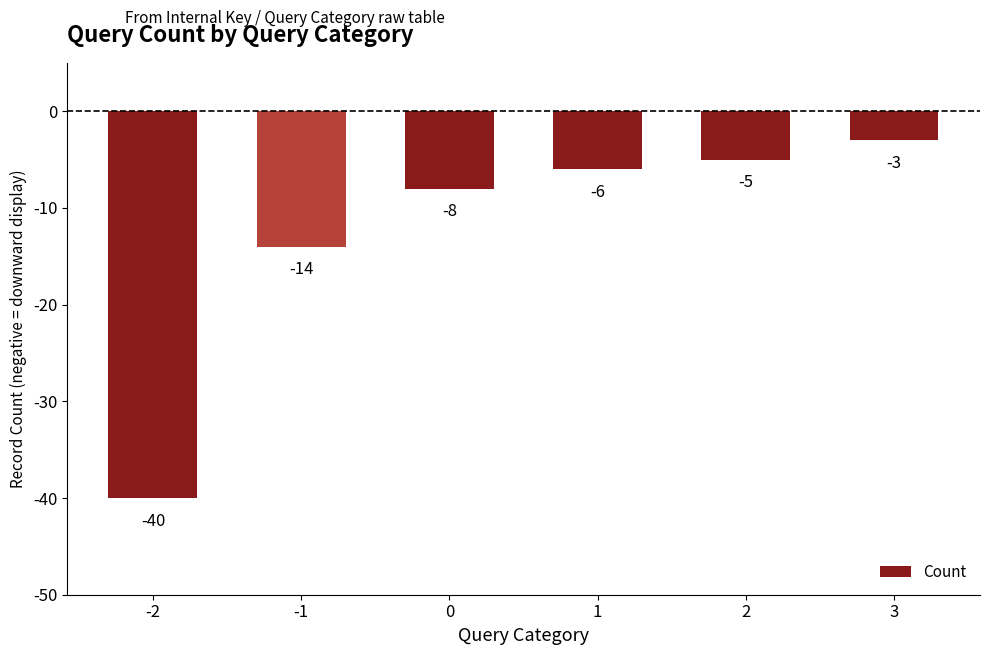

The chart shows a value of -3 at 3. True or false?

True